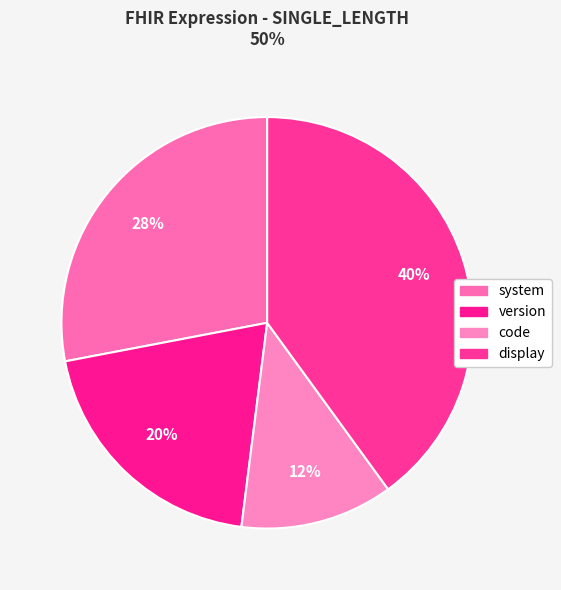

Is it true that code is 12% of the pie?

True